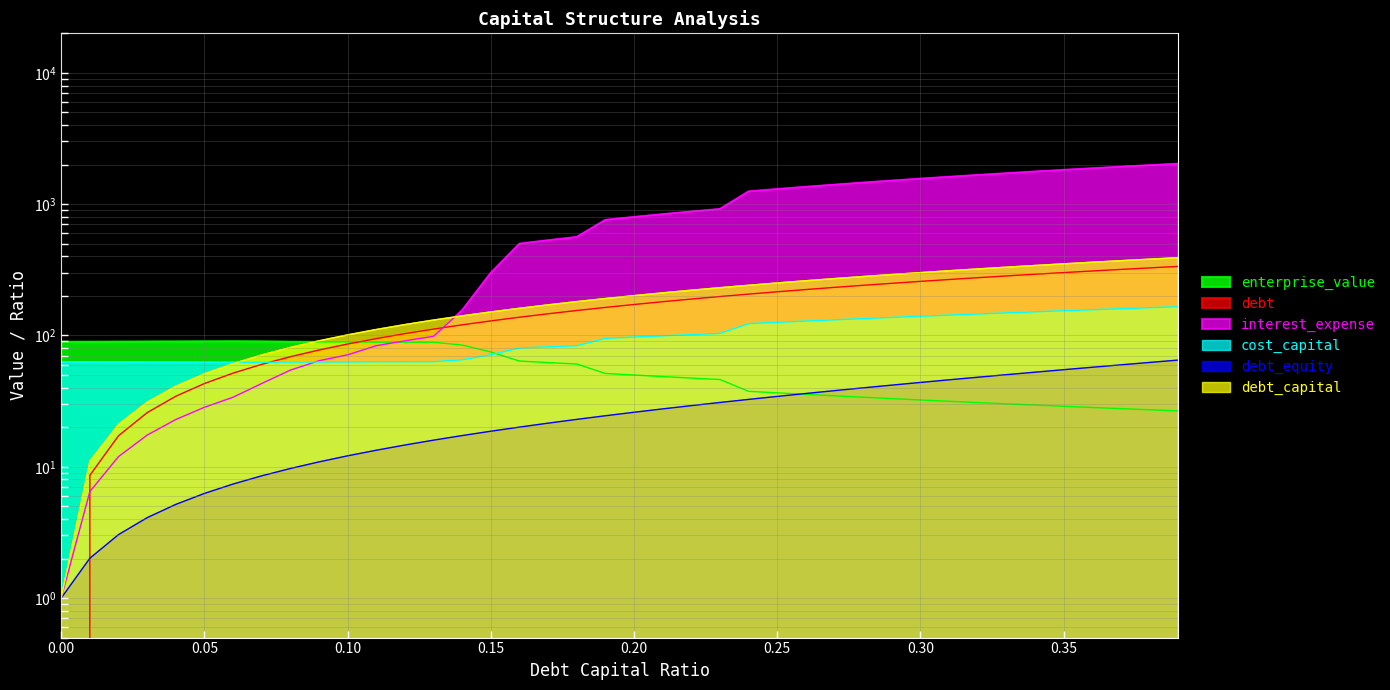

What value does the debt_equity series have at 0.17?

21.5